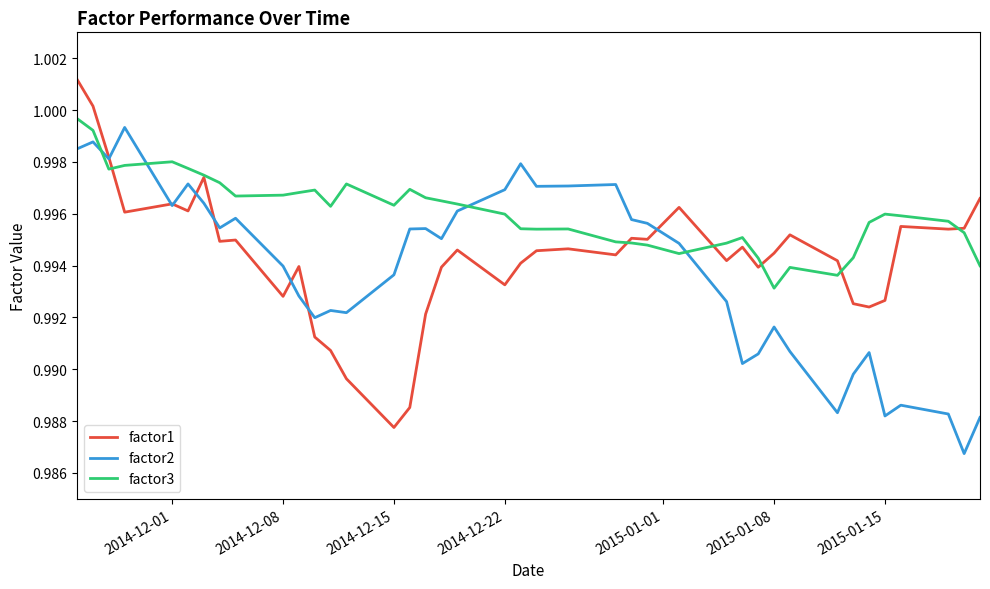

Rank the series by their average value, from highest to lowest.

factor3, factor1, factor2